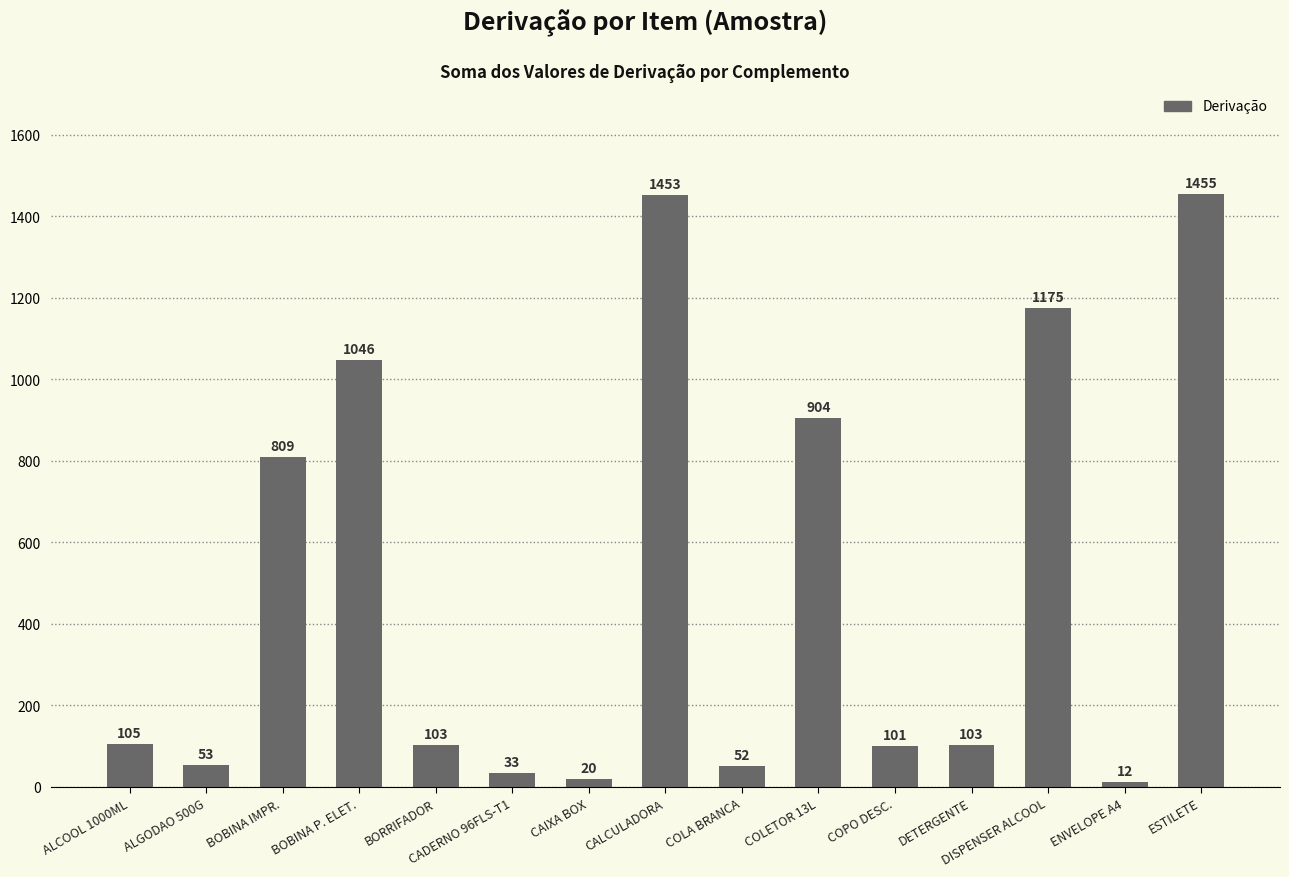

How many data points are less than 103?

6